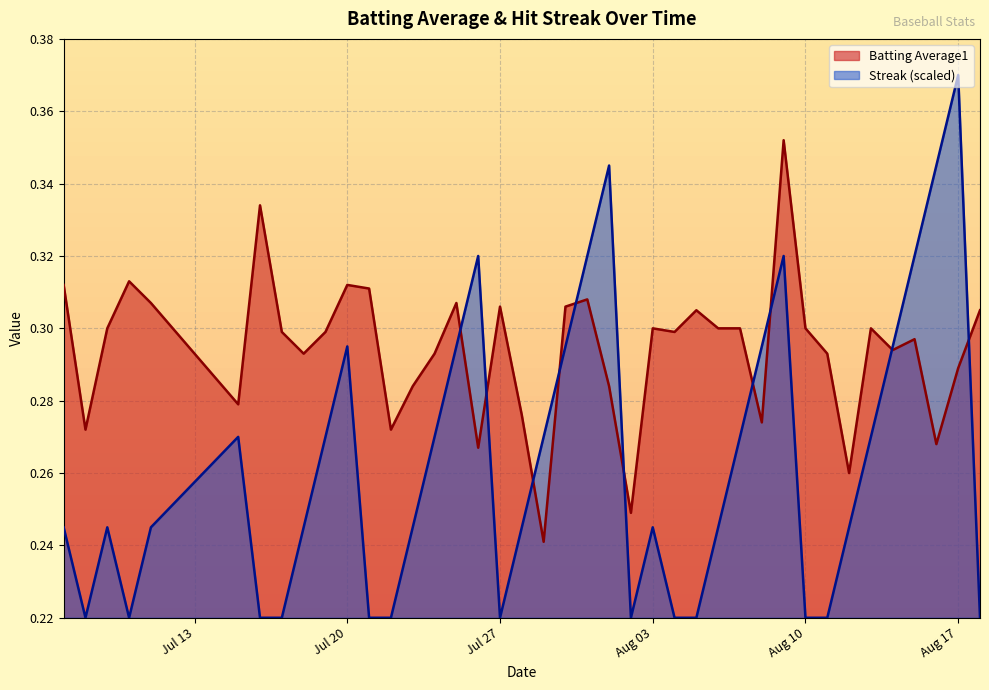

Between 2010-07-18 and 2010-08-14, which series saw the biggest shift?

Streak